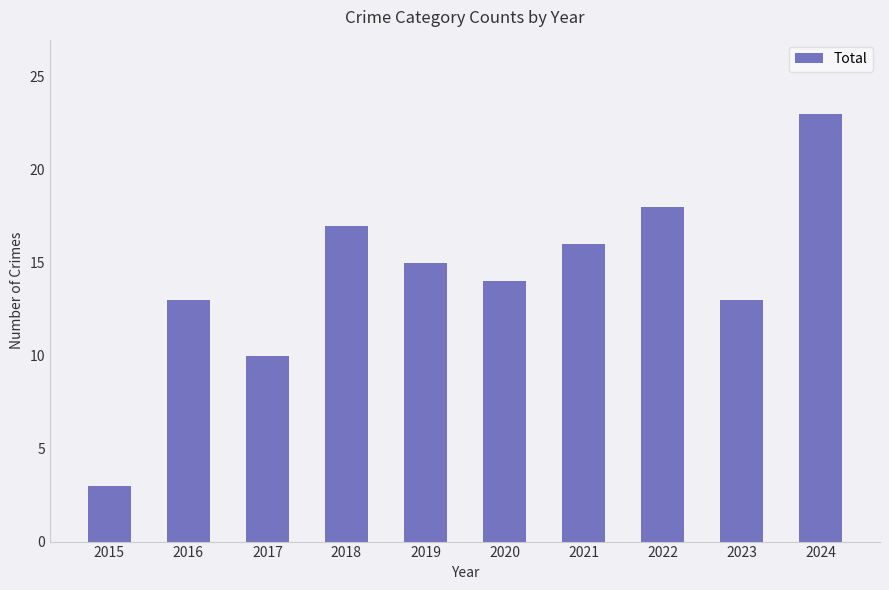

What is the value of the 5th bar from the left?

15